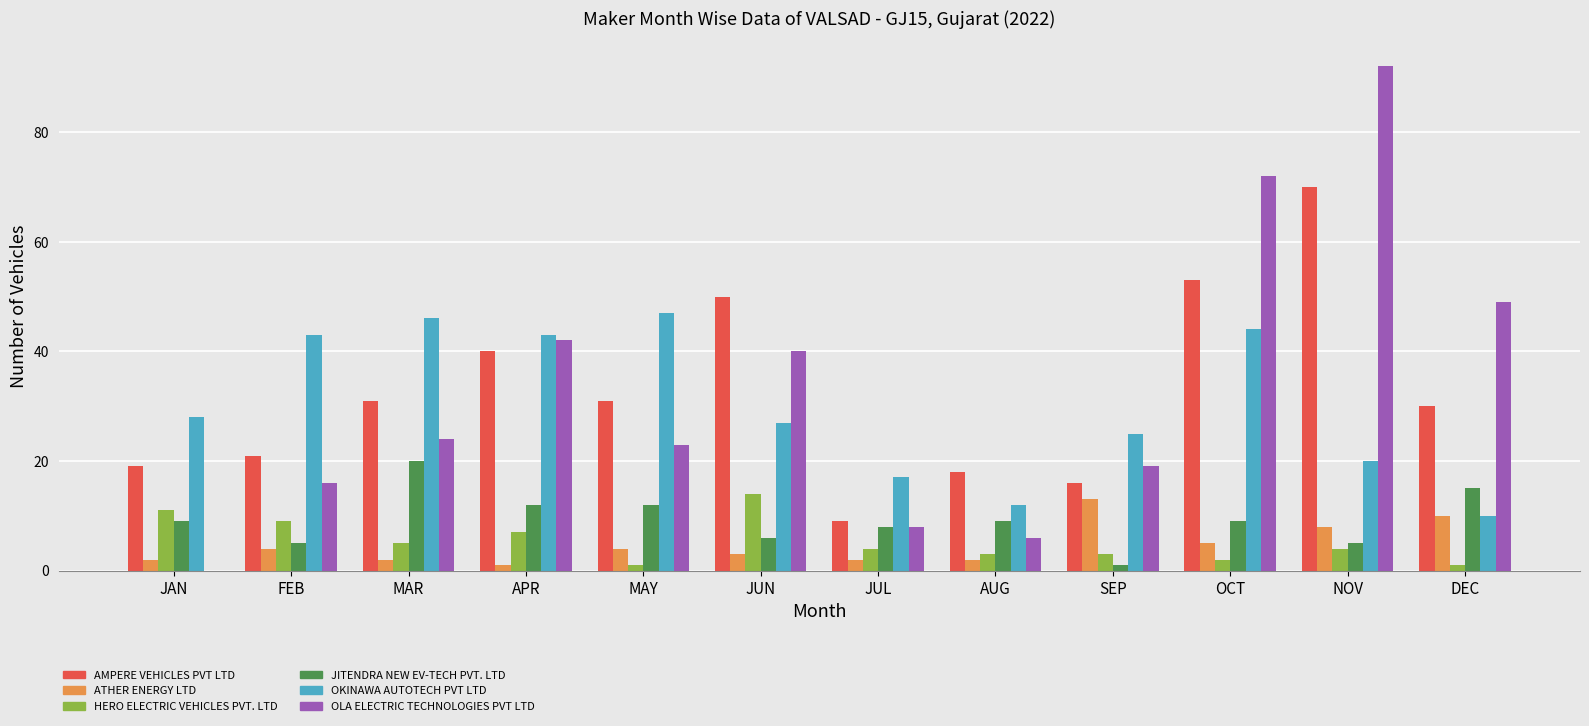

At which category is the sum across all series the highest?

NOV